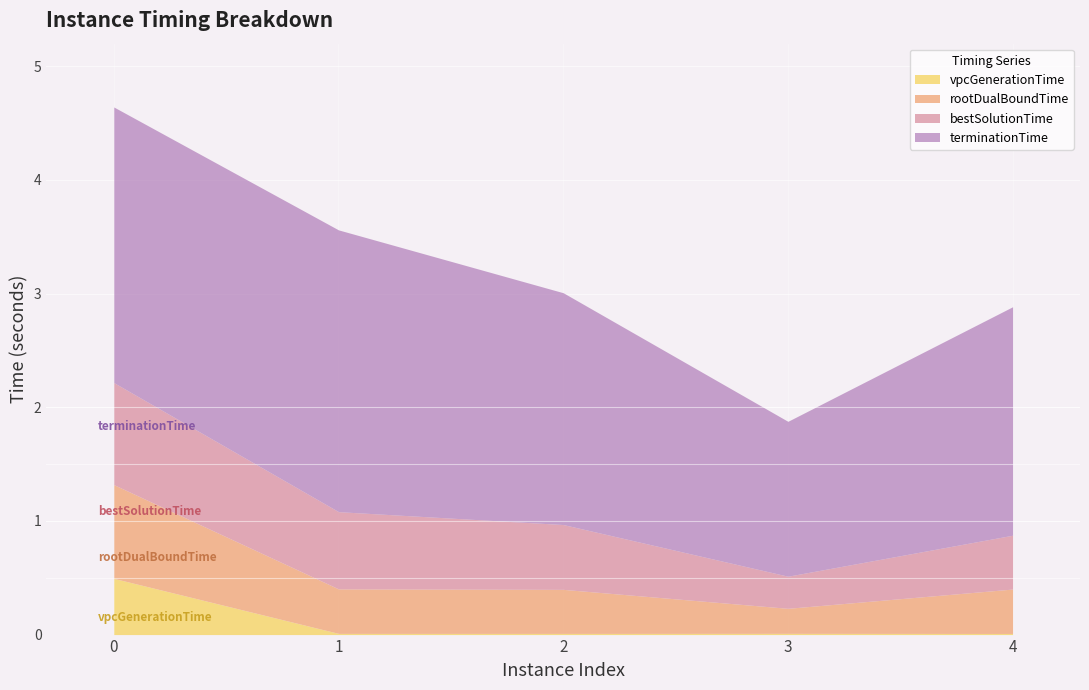

Reading left to right, what are all the values shown in this chart?

vpcGenerationTime: 0.5	0.0	0.0	0.0	0.0
rootDualBoundTime: 0.8	0.4	0.4	0.2	0.4
bestSolutionTime: 0.9	0.7	0.6	0.3	0.5
terminationTime: 2.4	2.5	2.0	1.4	2.0